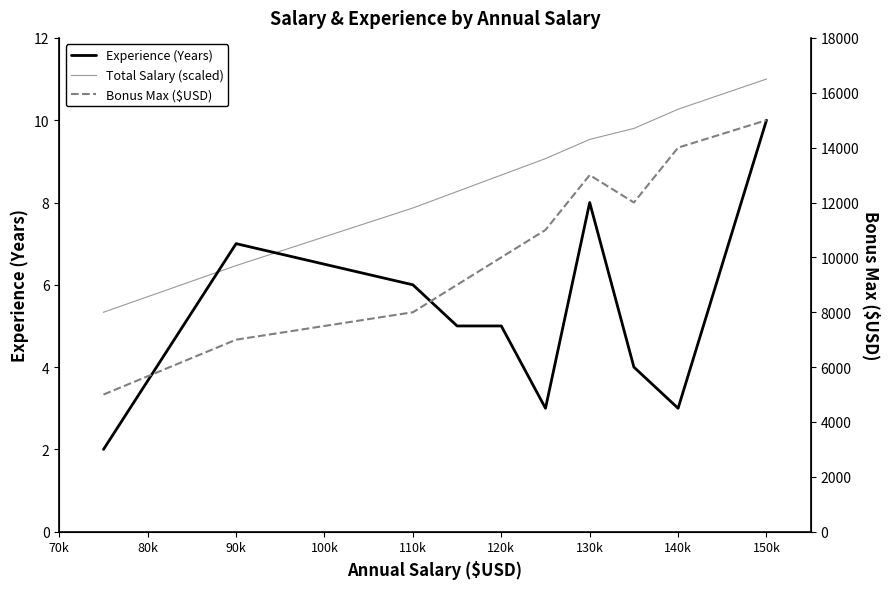

What is the minimum value for Bonus Max ($USD)?

5000.0